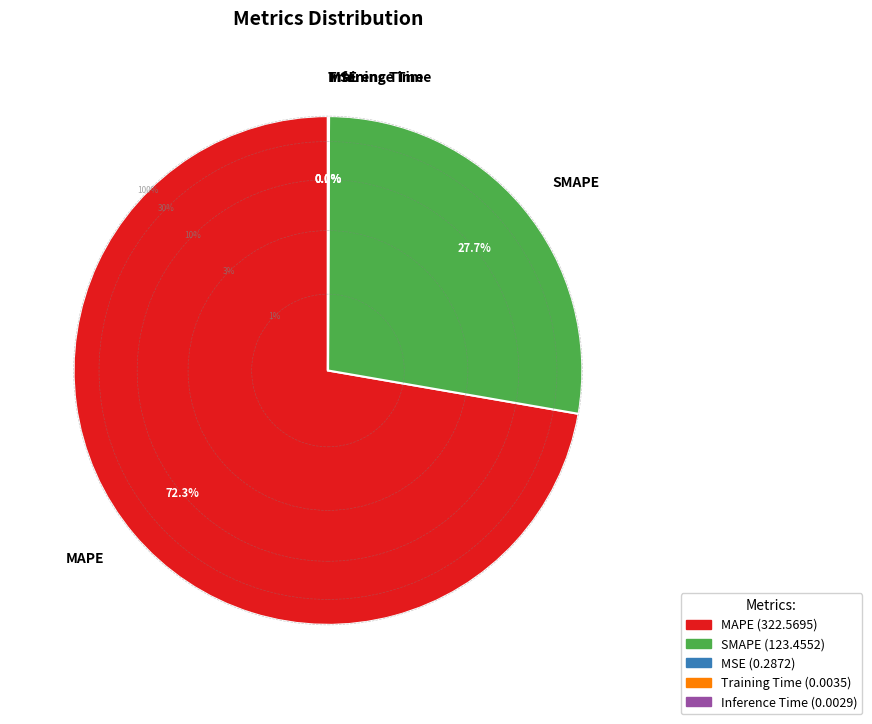

To the nearest percent, what percentage of the pie is SMAPE?

28%